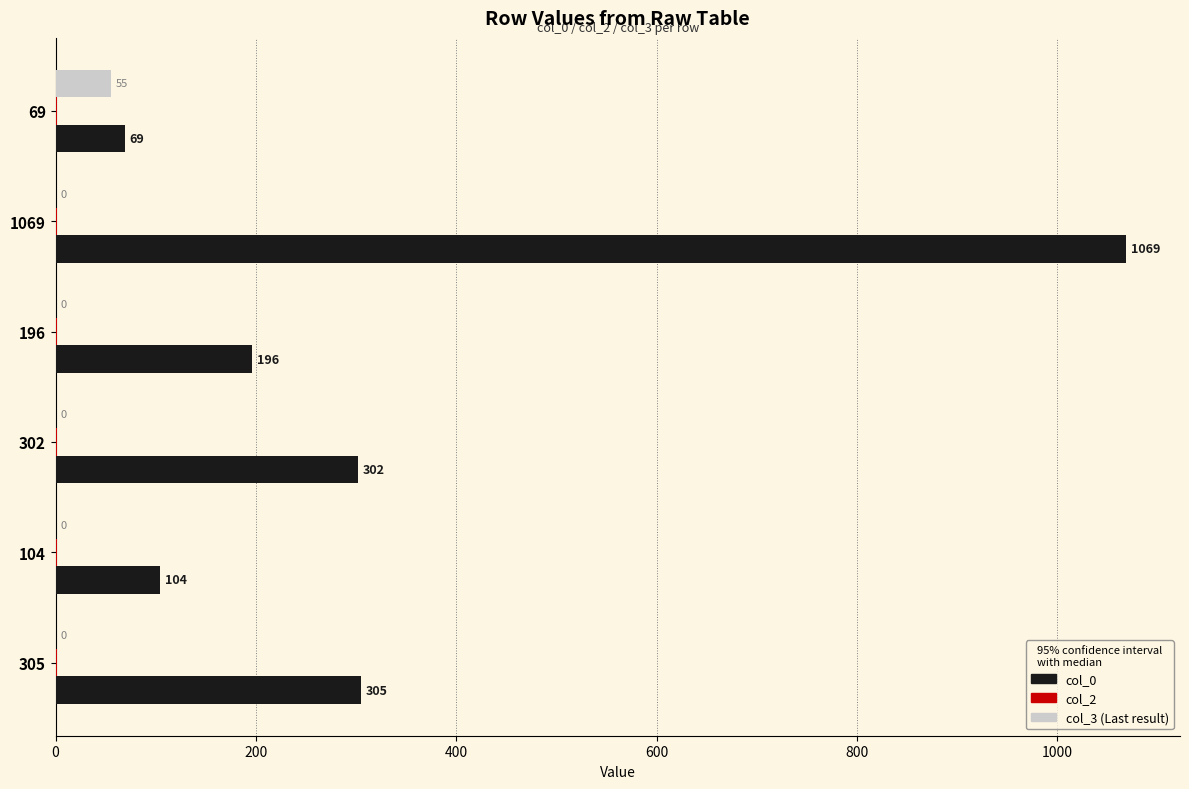

At which category is the sum across all series the highest?

1069